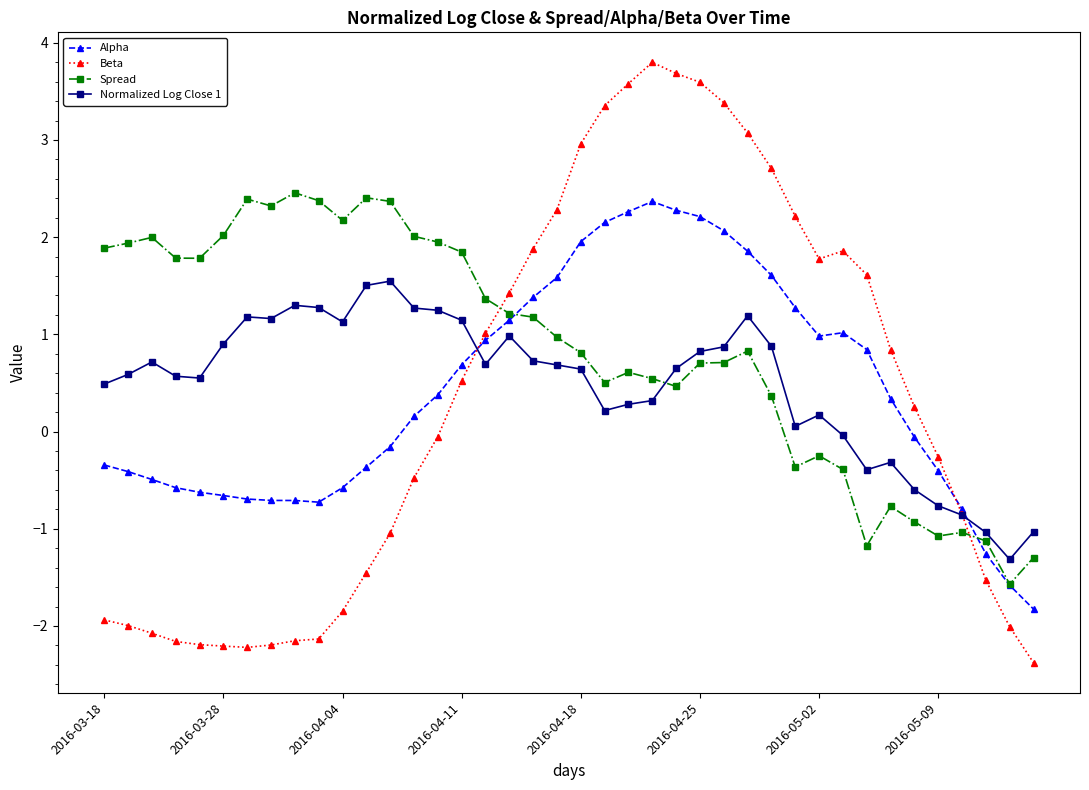

True or false: Beta and Alpha cross at least once.

True